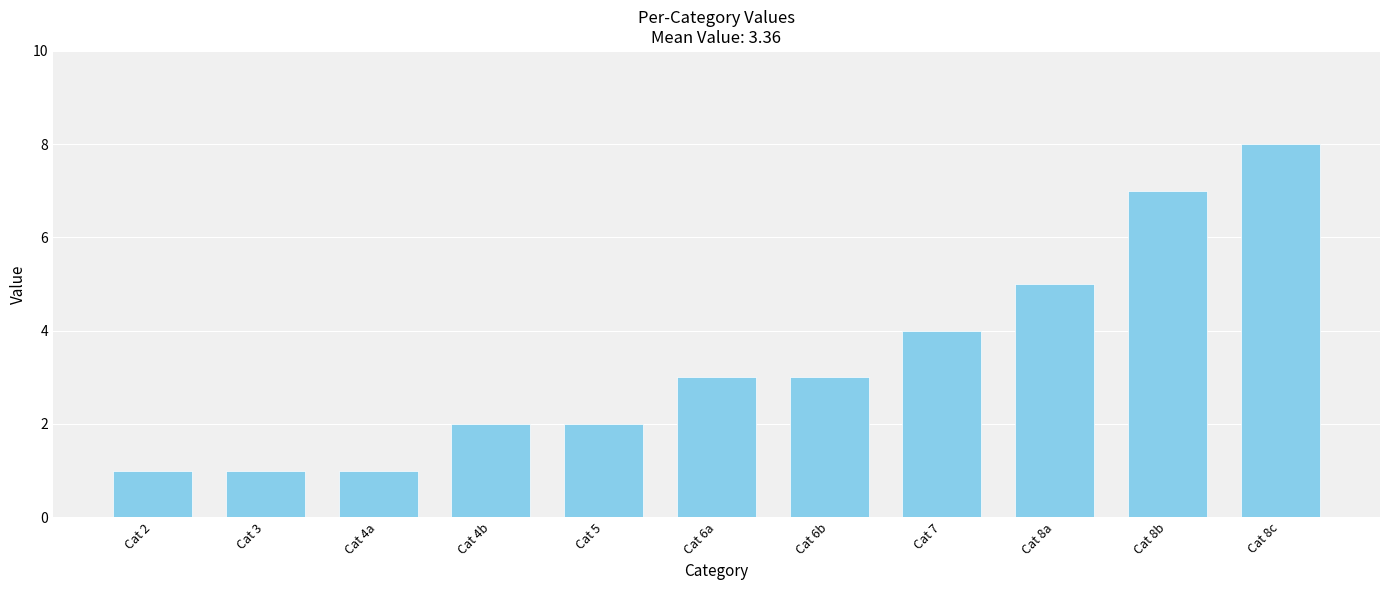

What is the maximum value shown in the chart?

8